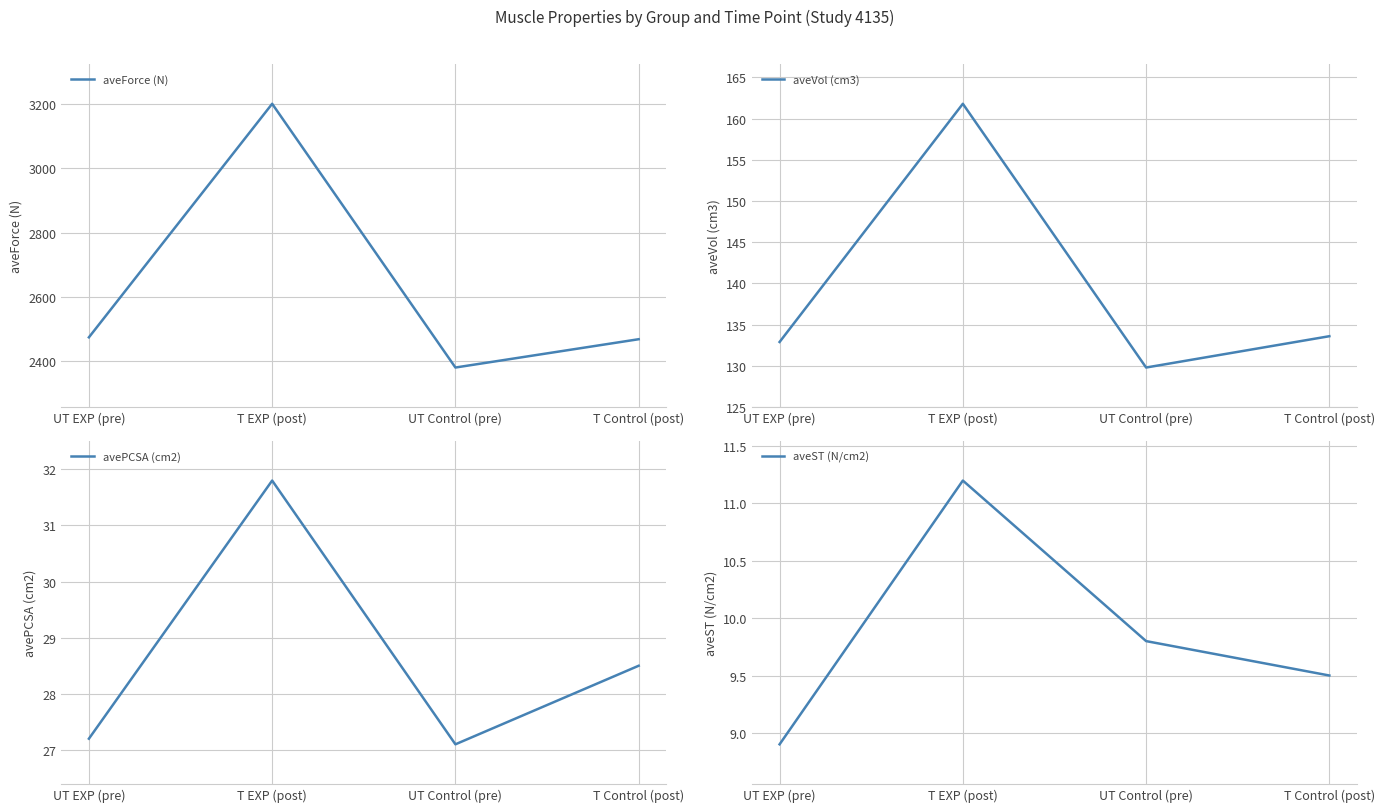

Is it true that aveVol (cm3) equals 161.8 at T EXP (post)?

True